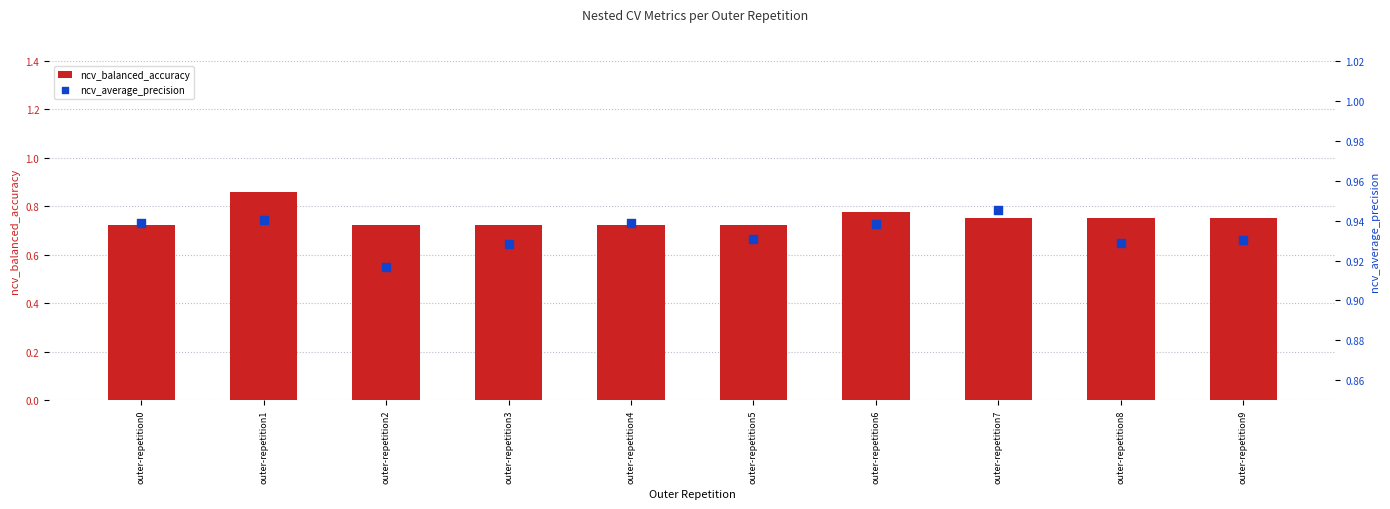

Which series has the widest spread of Y values?

ncv_balanced_accuracy